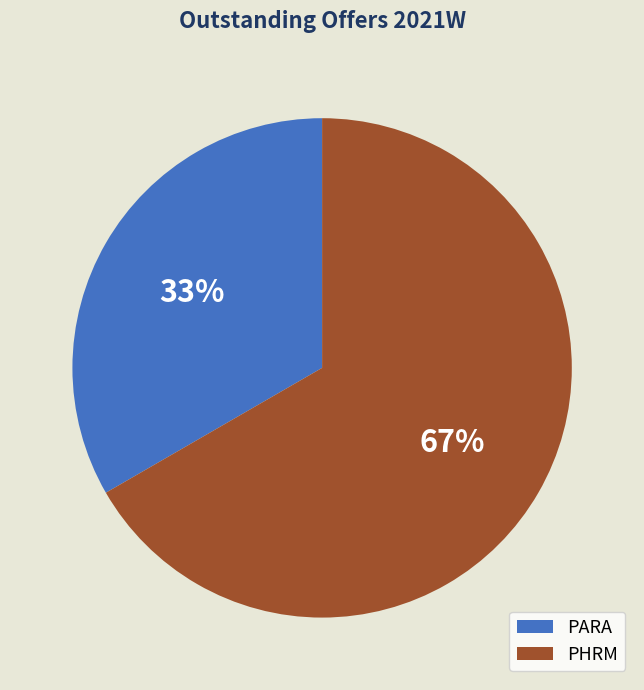

What is the largest slice in the pie chart?

PHRM